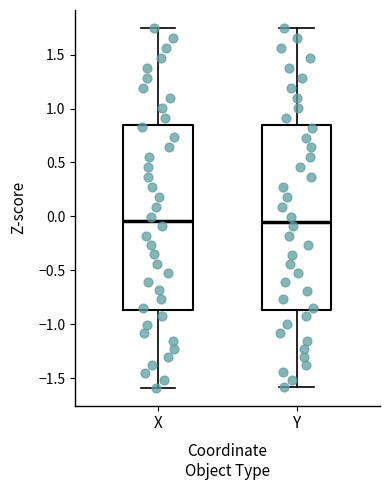

Reading left to right, read every box against the y-axis: the position of its median line, the range the box covers, and the ends of its whiskers. The values are not printed on the chart, so give them approximately, as read against the axis.

X: median -0.05, box -0.85 to 0.85, whiskers -1.60 to 1.75
Y: median -0.05, box -0.85 to 0.85, whiskers -1.60 to 1.75